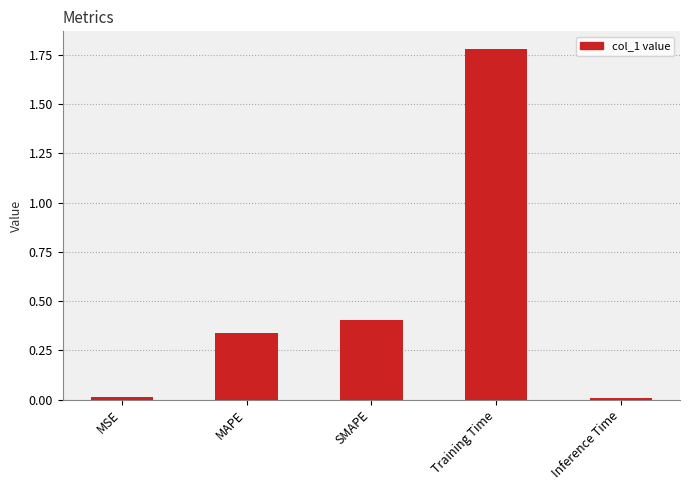

Does the chart contain stacked bars?

No